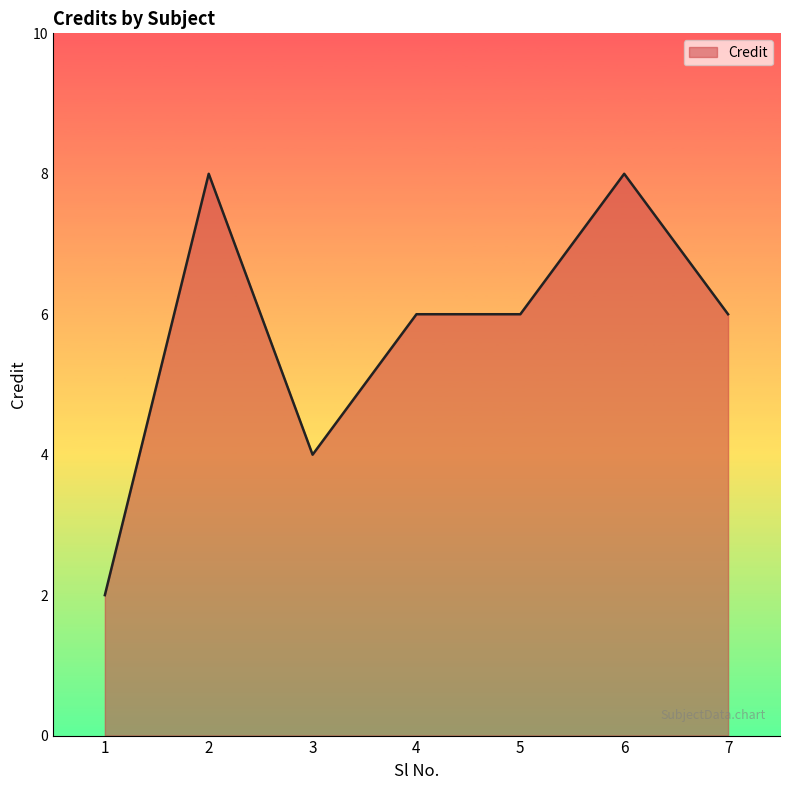

The value at 3 is 4. True or false?

True